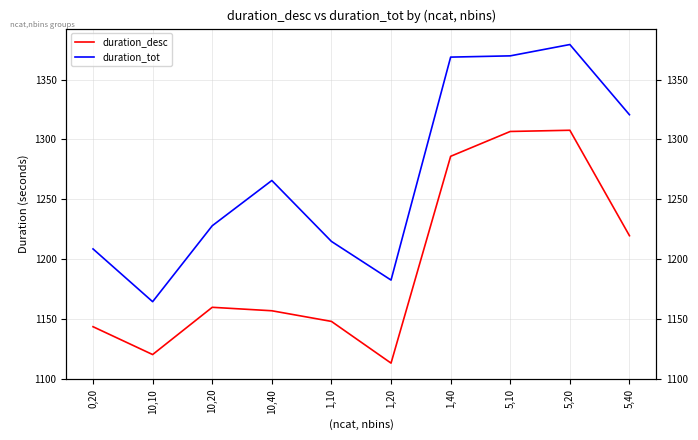

The value of duration_desc at 1,20 is 1112.9. True or false?

True